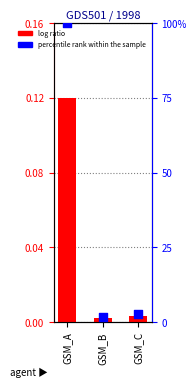

Which series has the largest total across all categories?

percentile rank within the sample